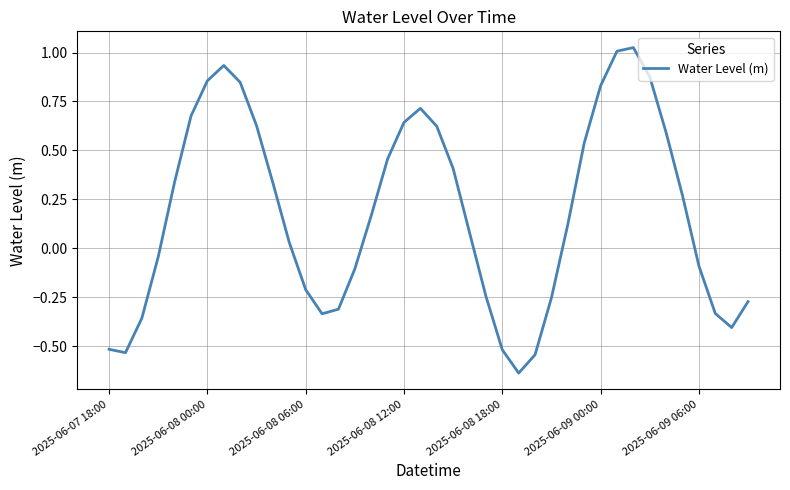

What is the difference between the maximum and minimum values?

1.7